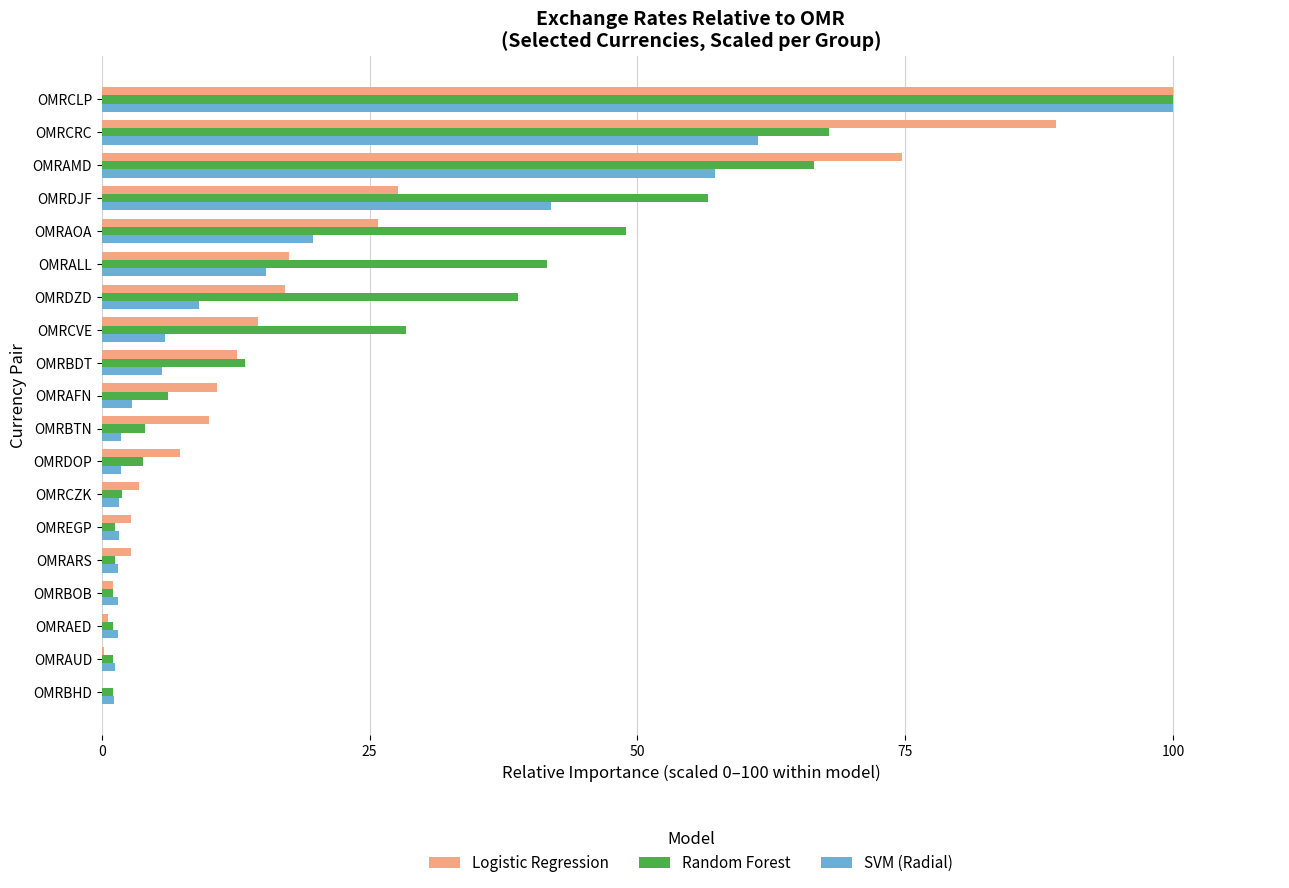

What is the sum of all SVM (Radial) values?

332.5